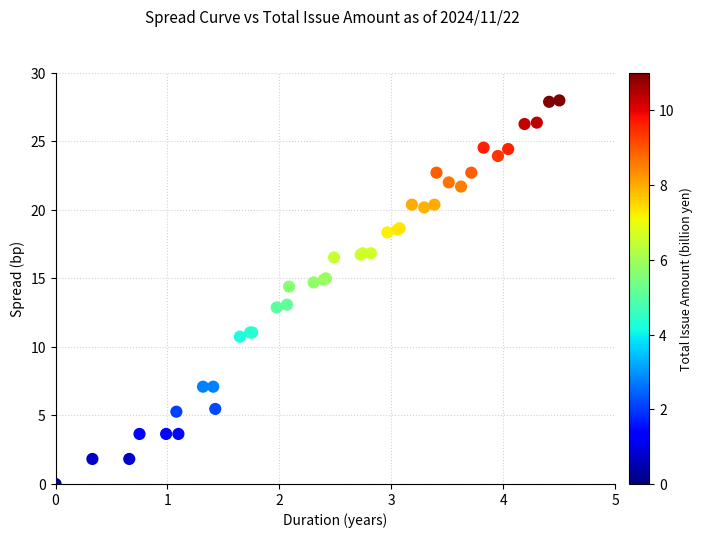

What Y value in the scatter plot is closest to 14?

14.4